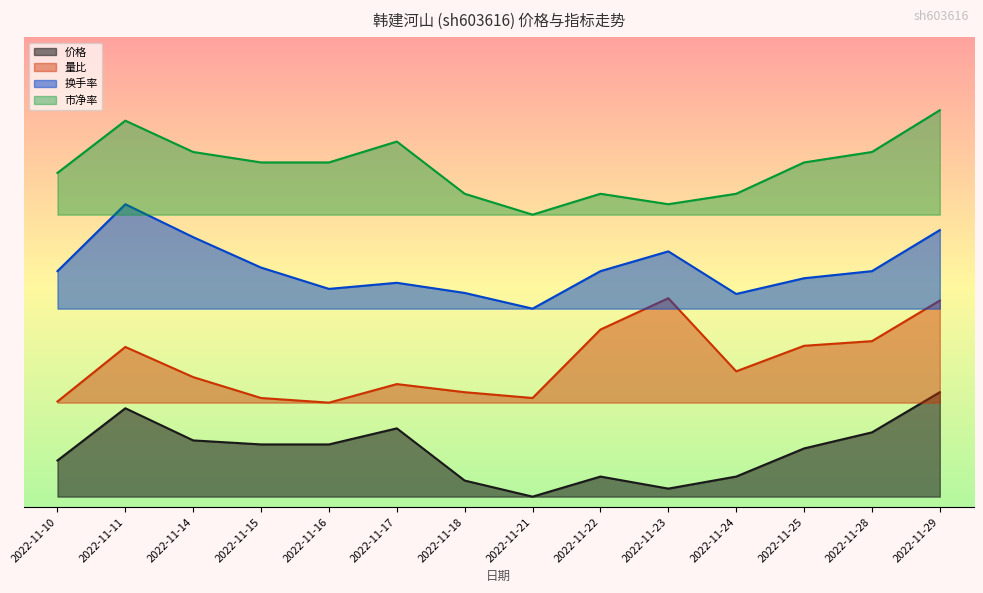

Which has a higher value, 2022-11-17 or 2022-11-18?

2022-11-17